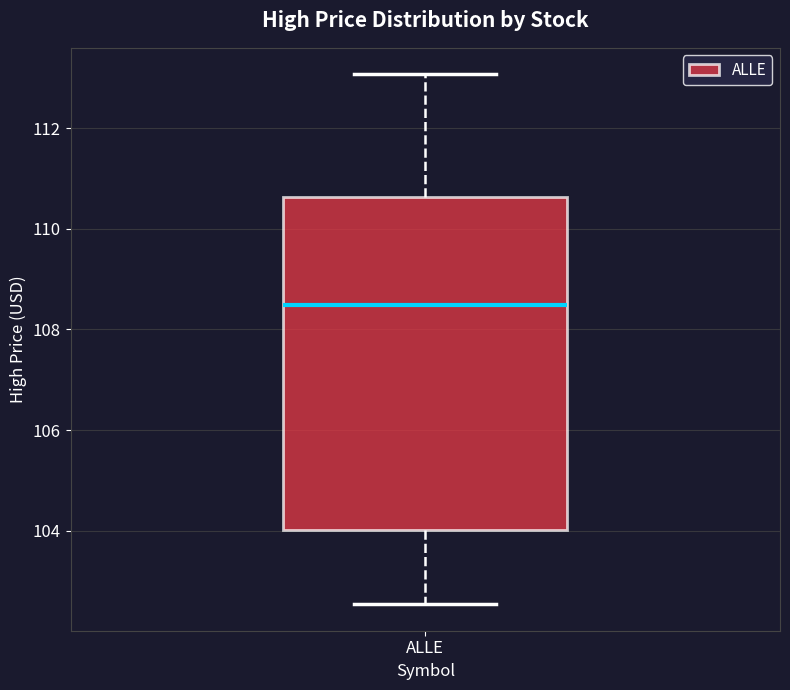

Transcribe this box plot: give where the median line is, the range the box spans, and where the two whiskers end, as read against the y-axis. The values are not printed on the chart, so give them approximately, as read against the axis.

median 108.4, box 104.0 to 110.6, whiskers 102.6 to 113.0